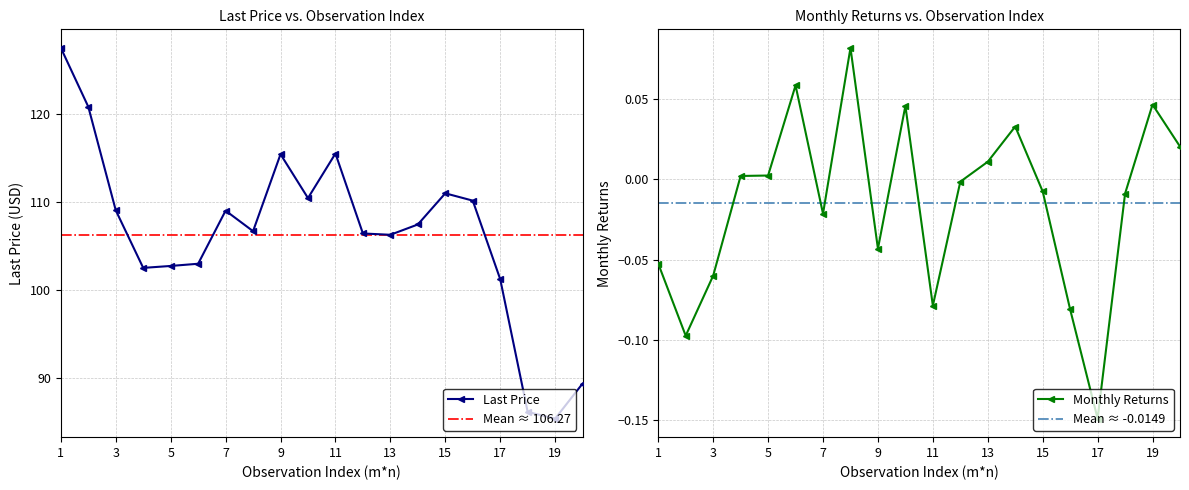

Which series has the largest total across all categories?

Last Price